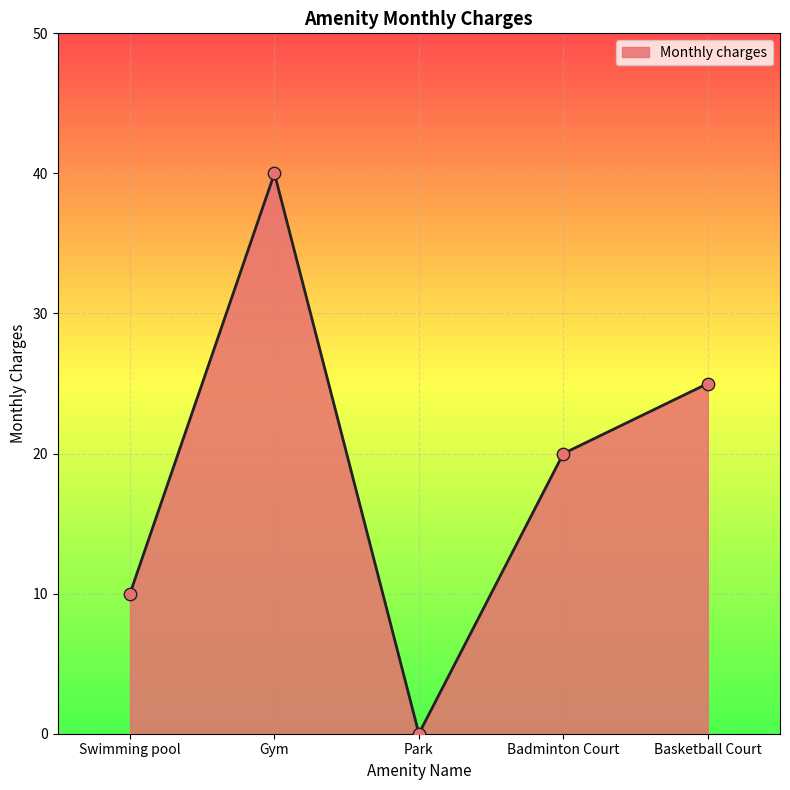

What is the change in value from Park to Basketball Court?

+25